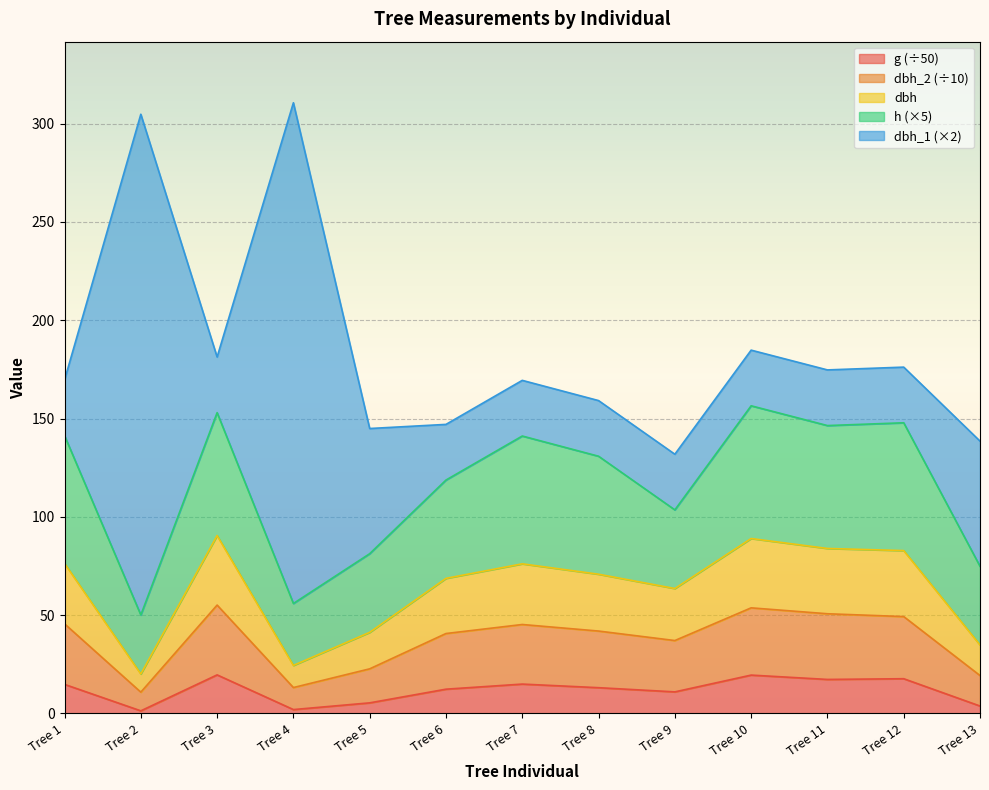

True or false: dbh_2 and g intersect in this chart.

False